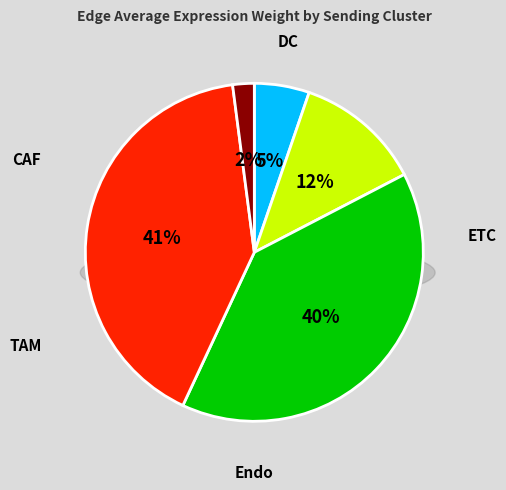

Which has a higher value, ETC or Endo?

Endo